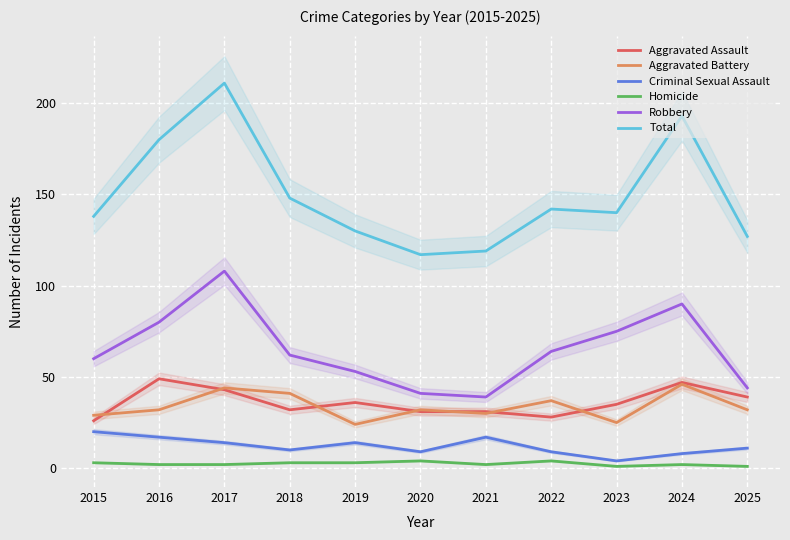

How many series are shown in this chart?

6